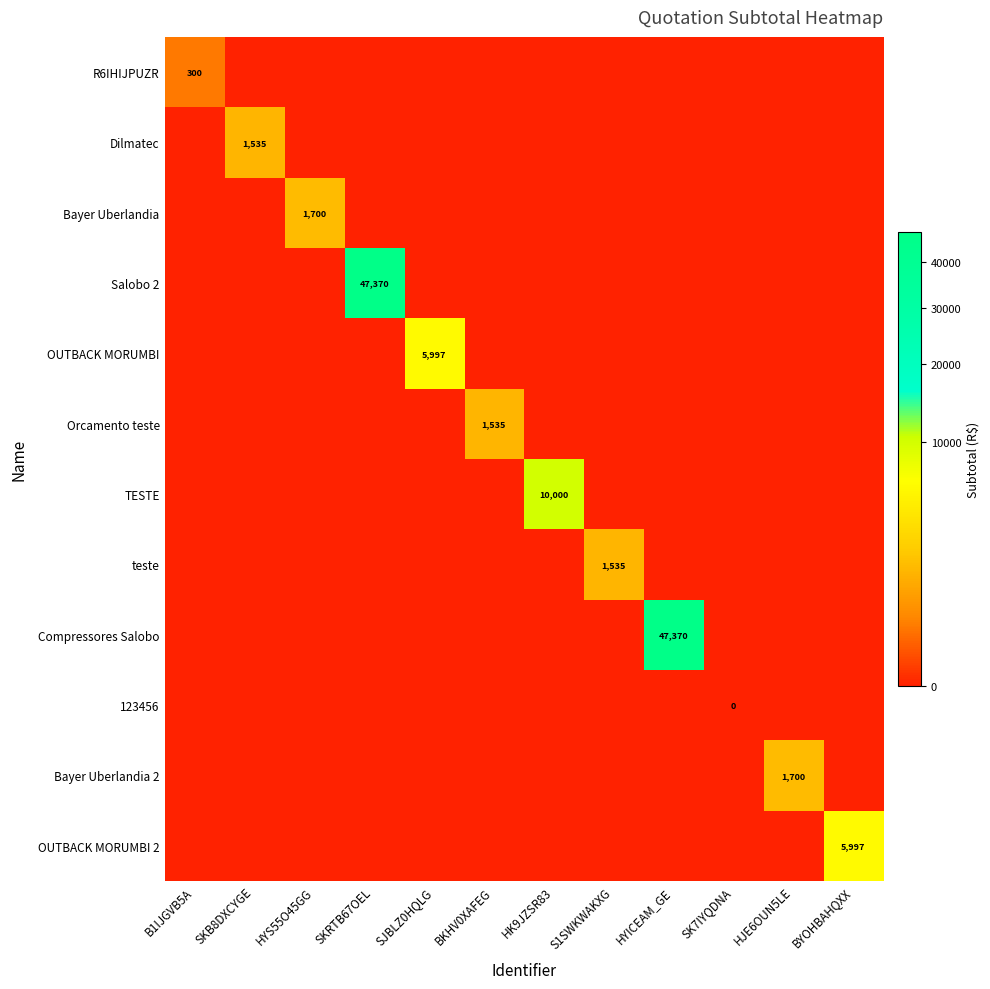

What is the total value across all series at HYS55O45GG?

1700.0